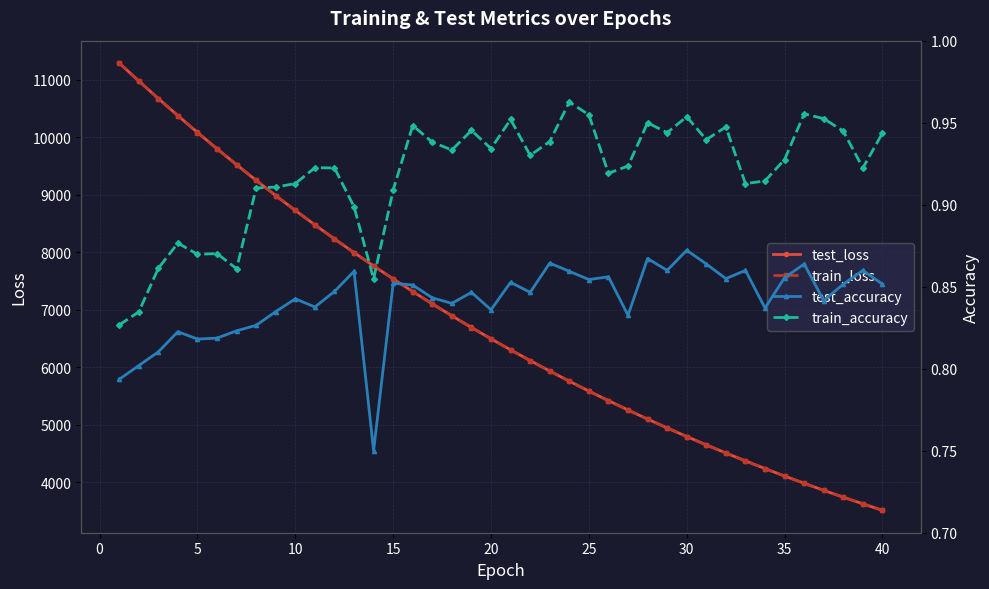

What are all the series names shown in the legend?

test_loss, train_loss, test_accuracy, train_accuracy